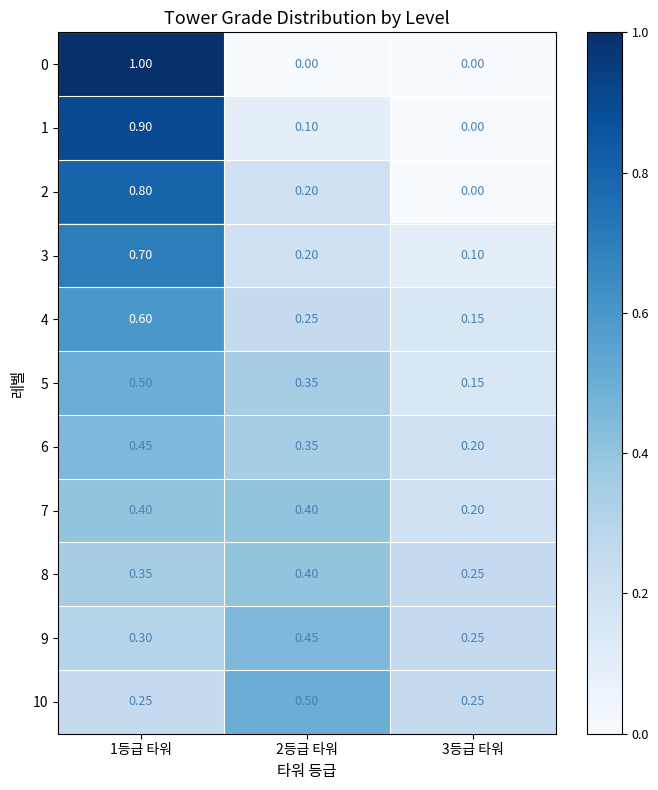

Is the value of 9 at 3등급 타워 greater than the value of 6 at 2등급 타워?

No